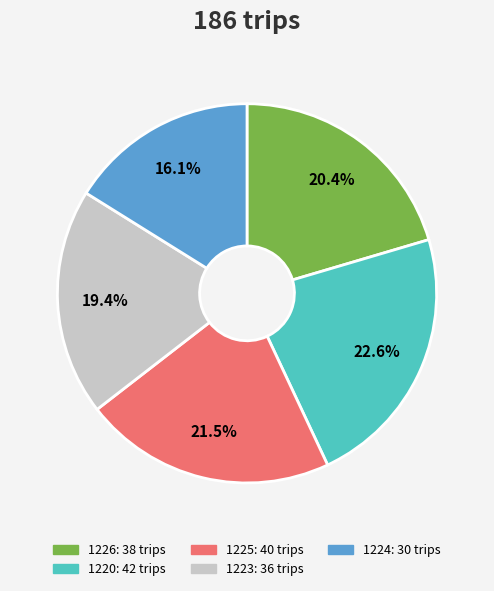

Does 1226 represent more than half of the total?

No